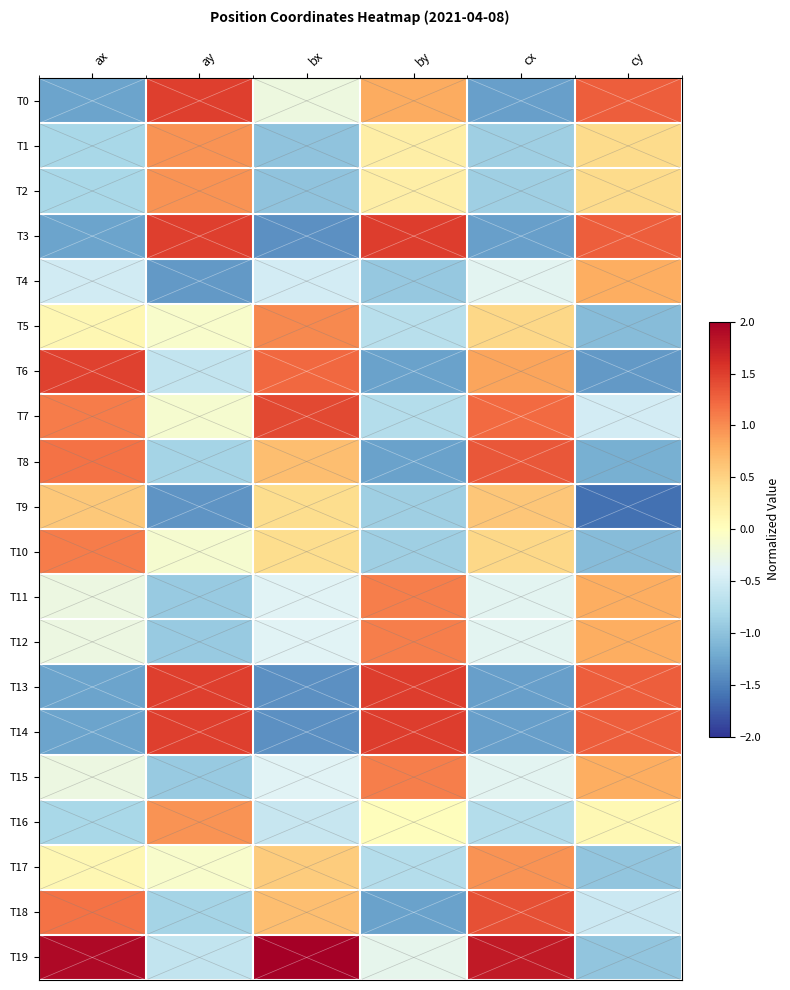

What is the greatest value displayed?

2.2